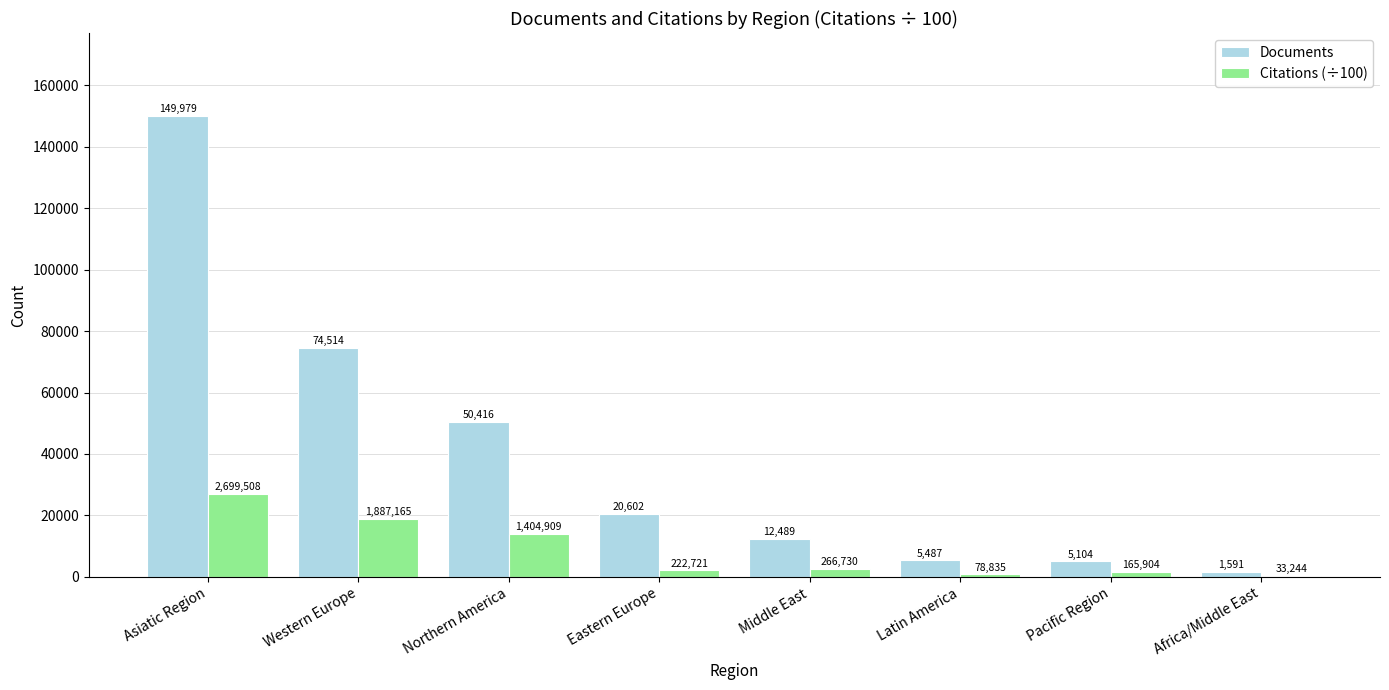

What are all the series names shown in the legend?

Documents, Citations (÷100)